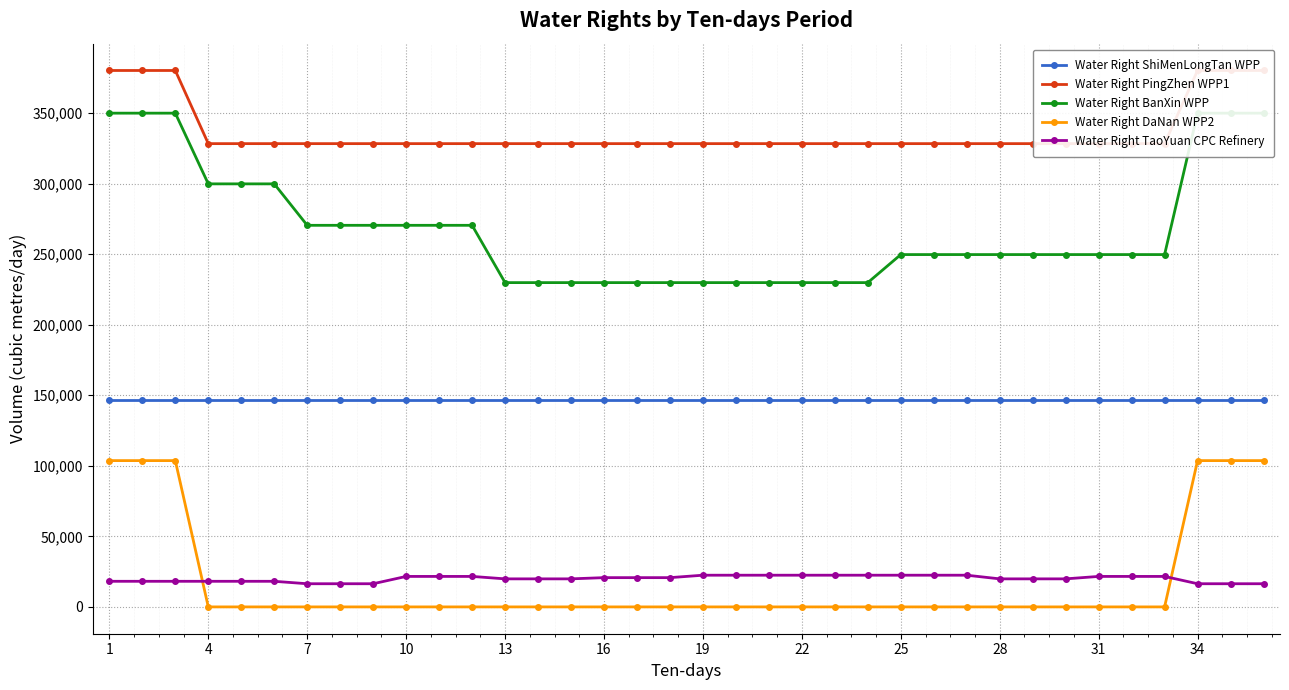

What is the maximum value for Water Right TaoYuan CPC Refinery?

22464